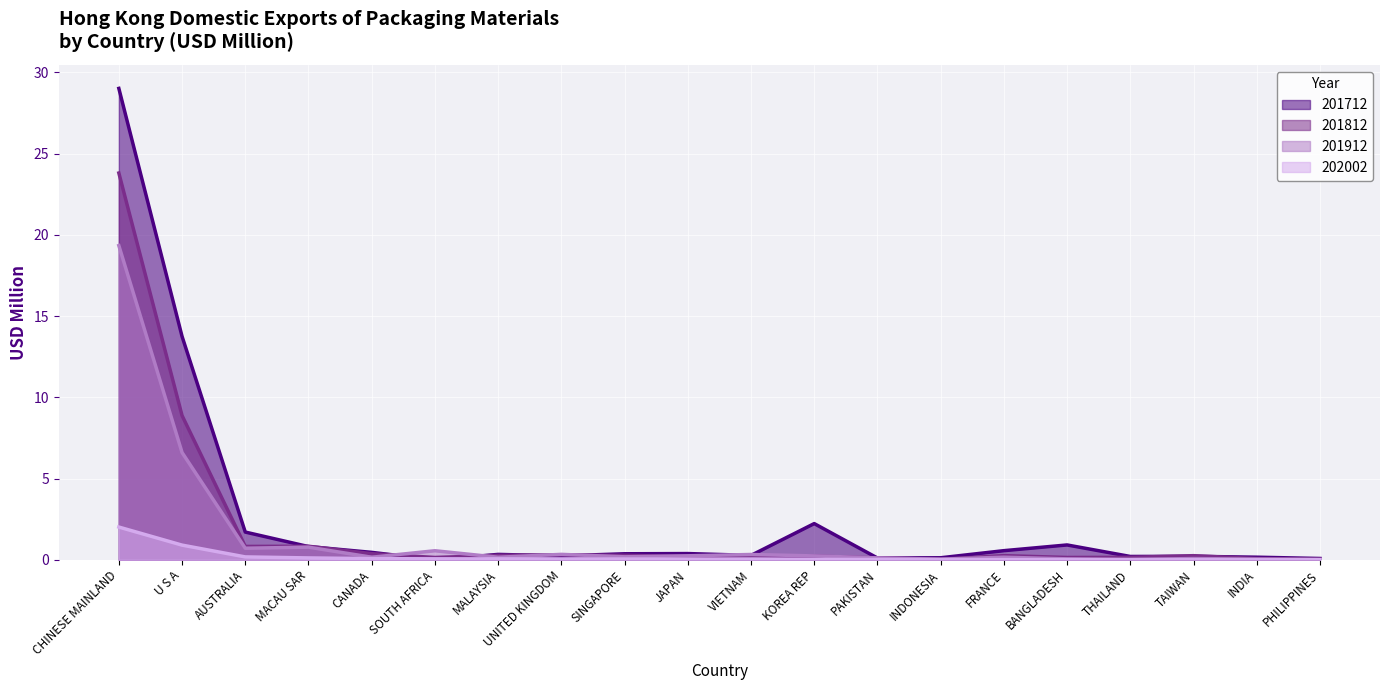

At which label does 201912 reach its peak?

CHINESE MAINLAND